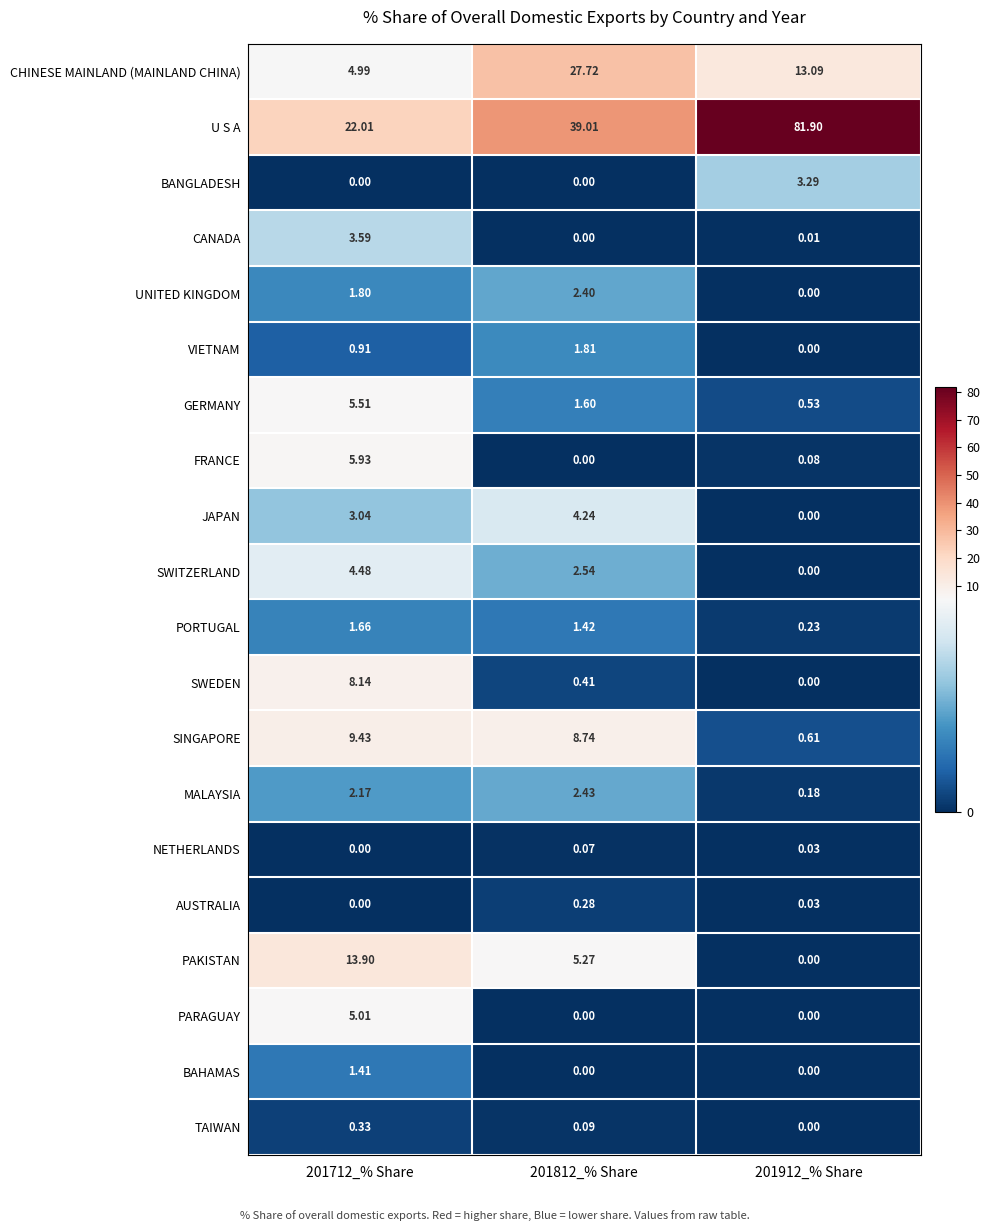

Rank the series by their maximum value, from highest to lowest.

U S A, CHINESE MAINLAND (MAINLAND CHINA), PAKISTAN, SINGAPORE, SWEDEN, FRANCE, GERMANY, PARAGUAY, SWITZERLAND, JAPAN, CANADA, BANGLADESH, MALAYSIA, UNITED KINGDOM, VIETNAM, PORTUGAL, BAHAMAS, TAIWAN, AUSTRALIA, NETHERLANDS